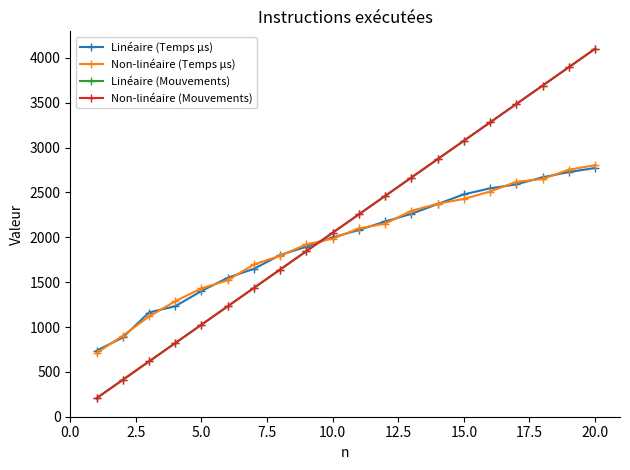

True or false: Non-linéaire (Mouvements) has more than 0 points higher than both neighbors.

False